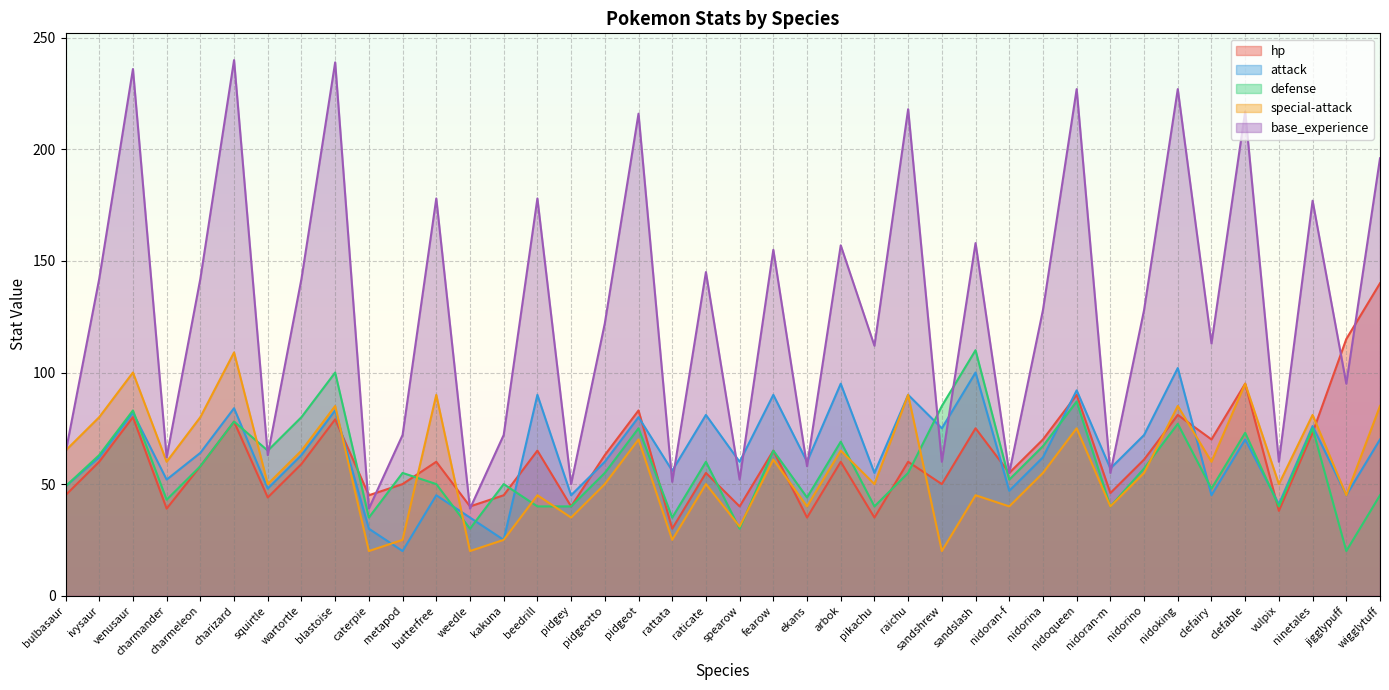

After their last crossing, which series has the higher values: special-attack or defense?

special-attack